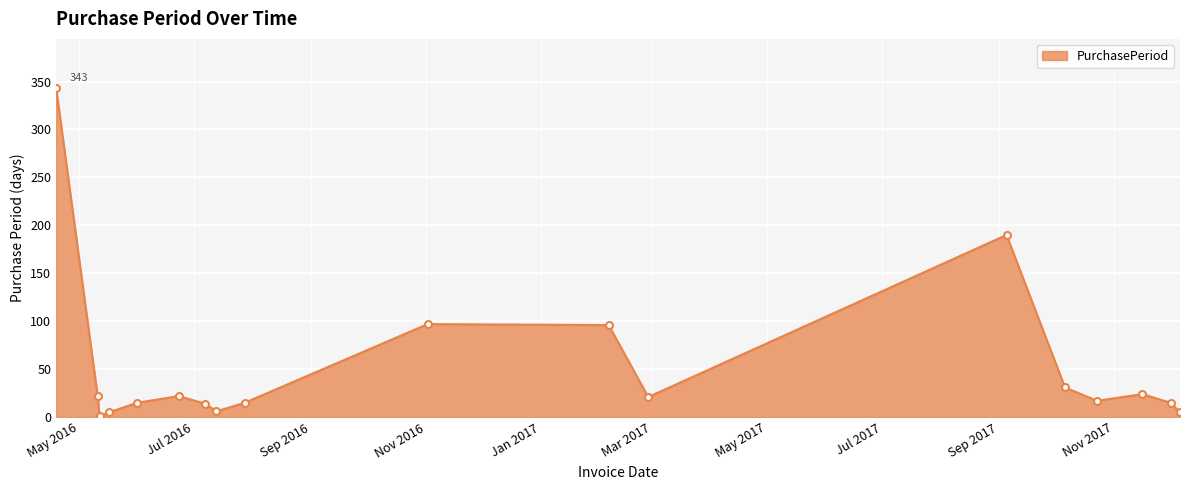

What is the difference between the maximum and minimum values?

342